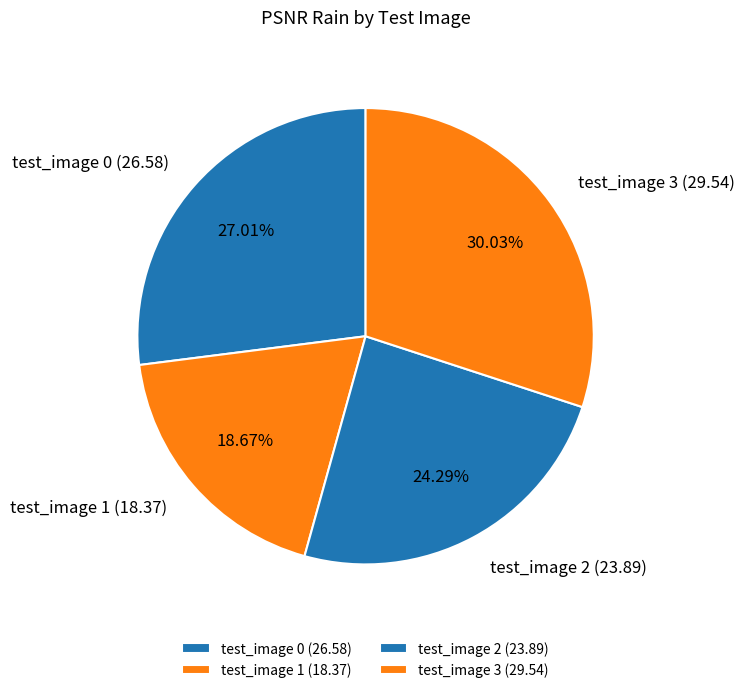

To the nearest percent, what is the average slice percentage?

25%